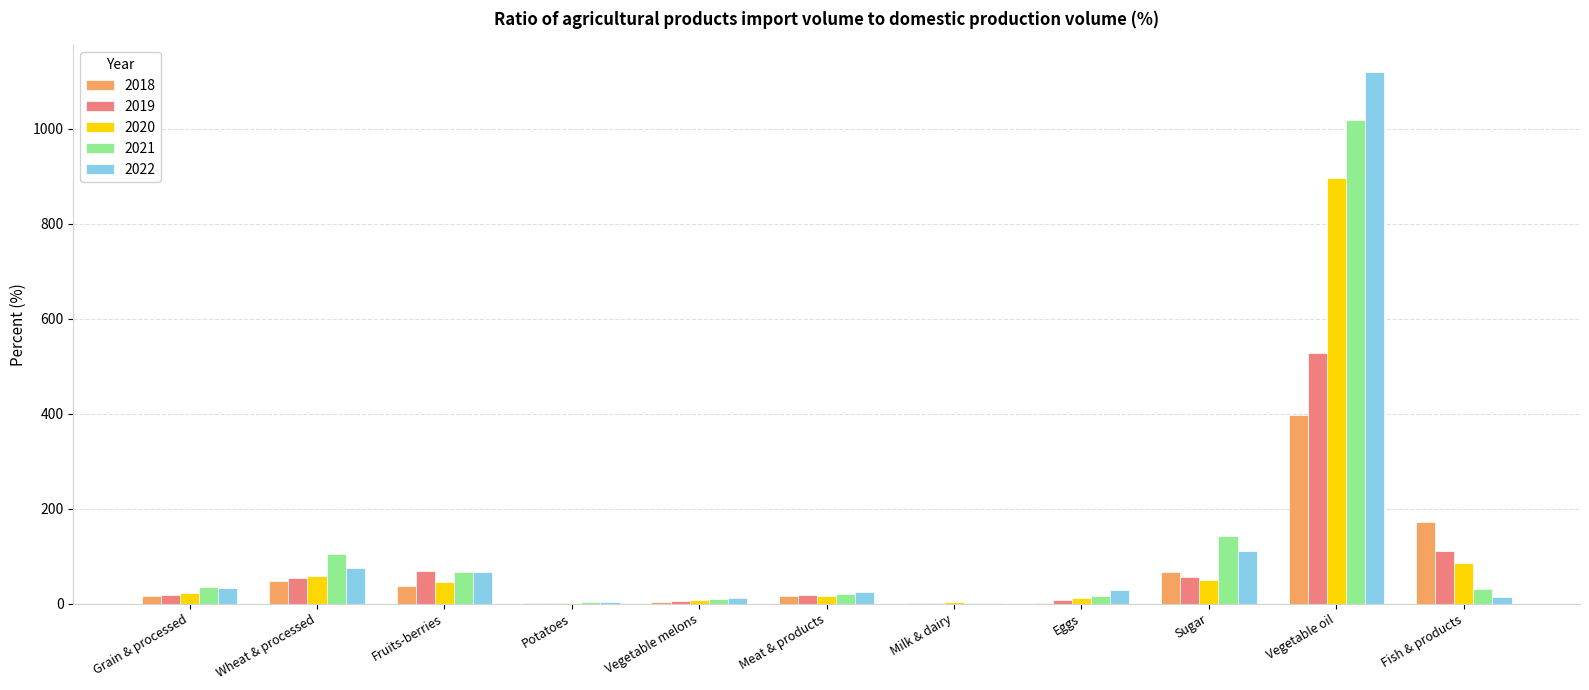

How many groups of bars are there?

11